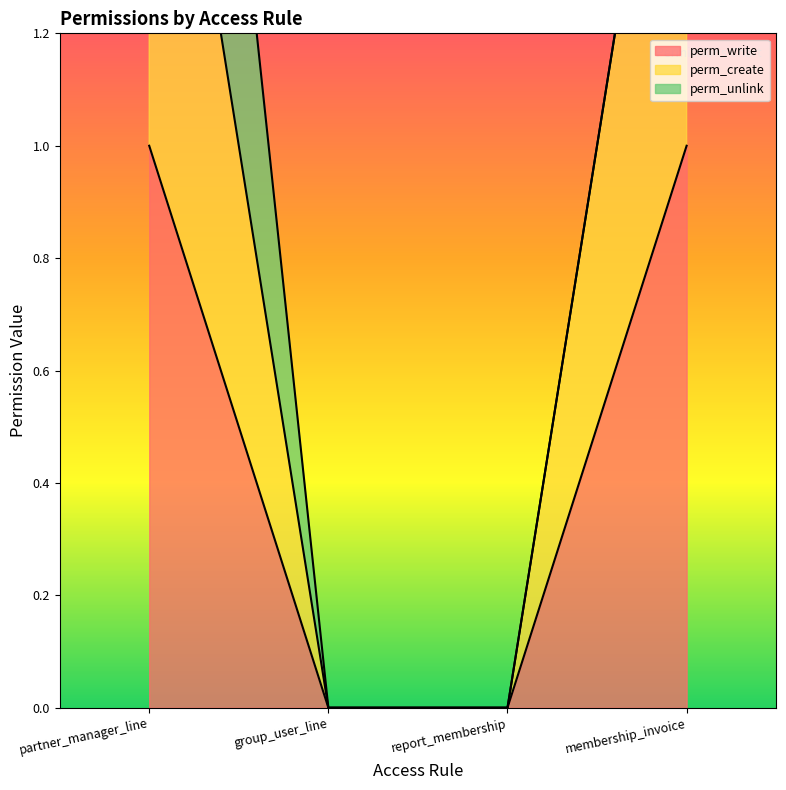

The value of perm_create at partner_manager_line is 2. True or false?

True